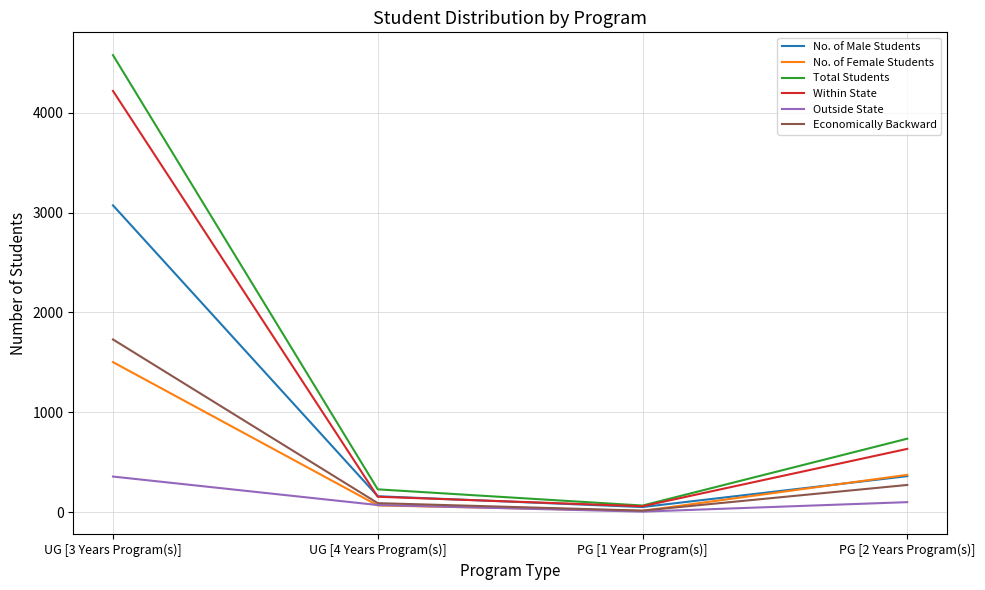

What is the sum of all No. of Female Students values?

1962